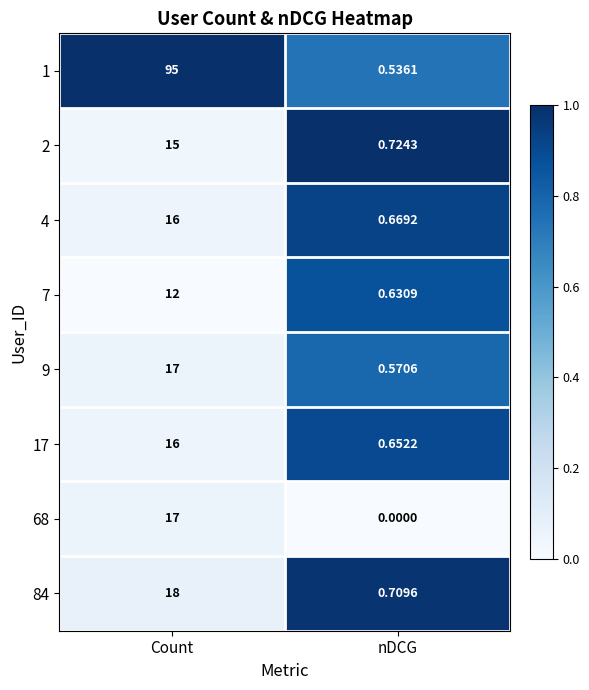

At which label is 7 closest to 6?

nDCG